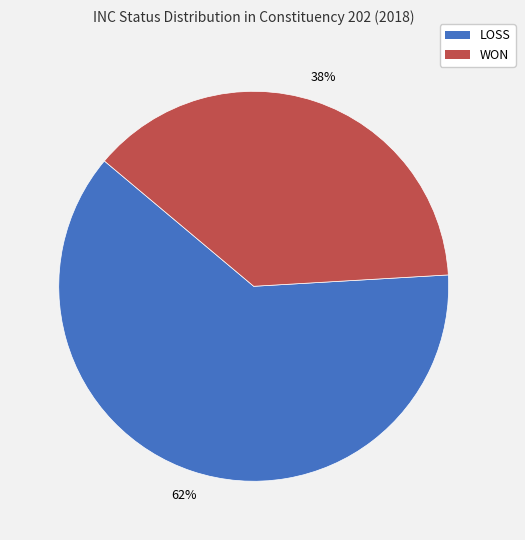

What is the smallest slice in the pie chart?

WON